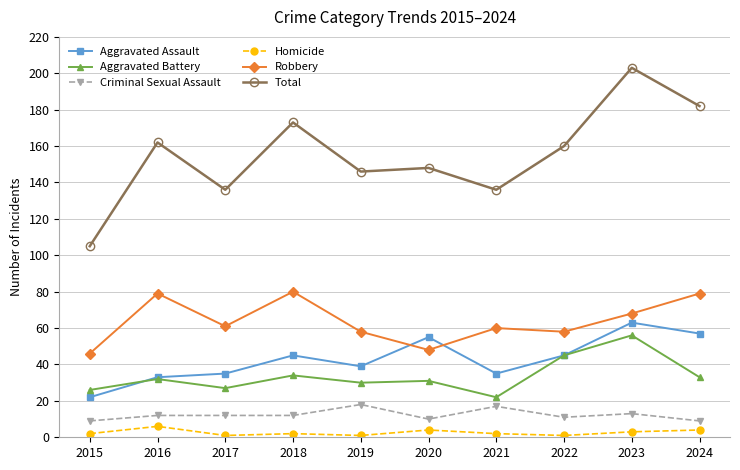

What is the sum of all Criminal Sexual Assault values?

123